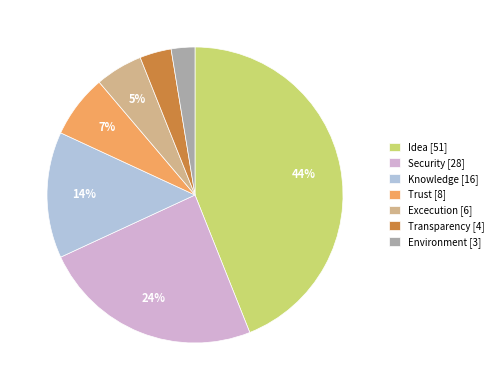

What percentage is the Knowledge [16] slice, to the nearest percent?

14%